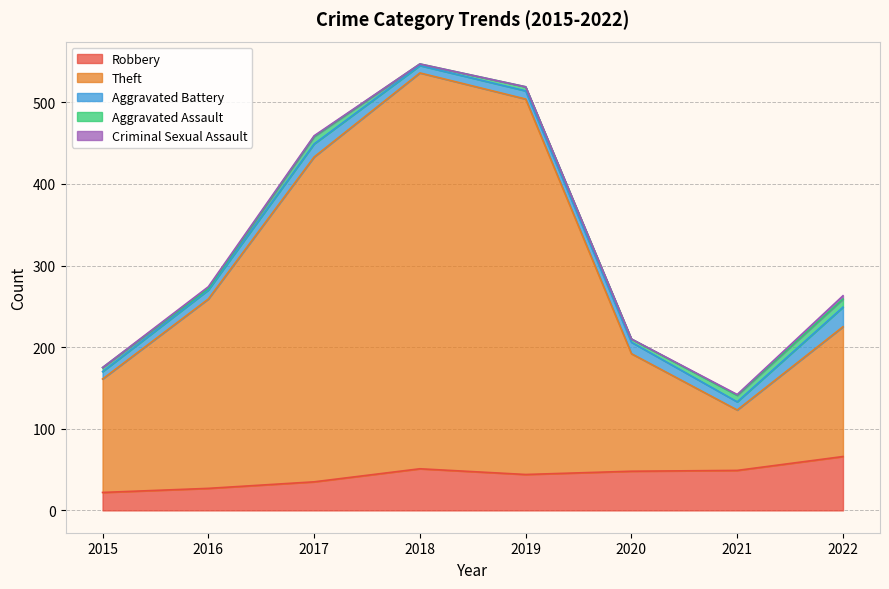

How many data points in Criminal Sexual Assault are less than 1?

4